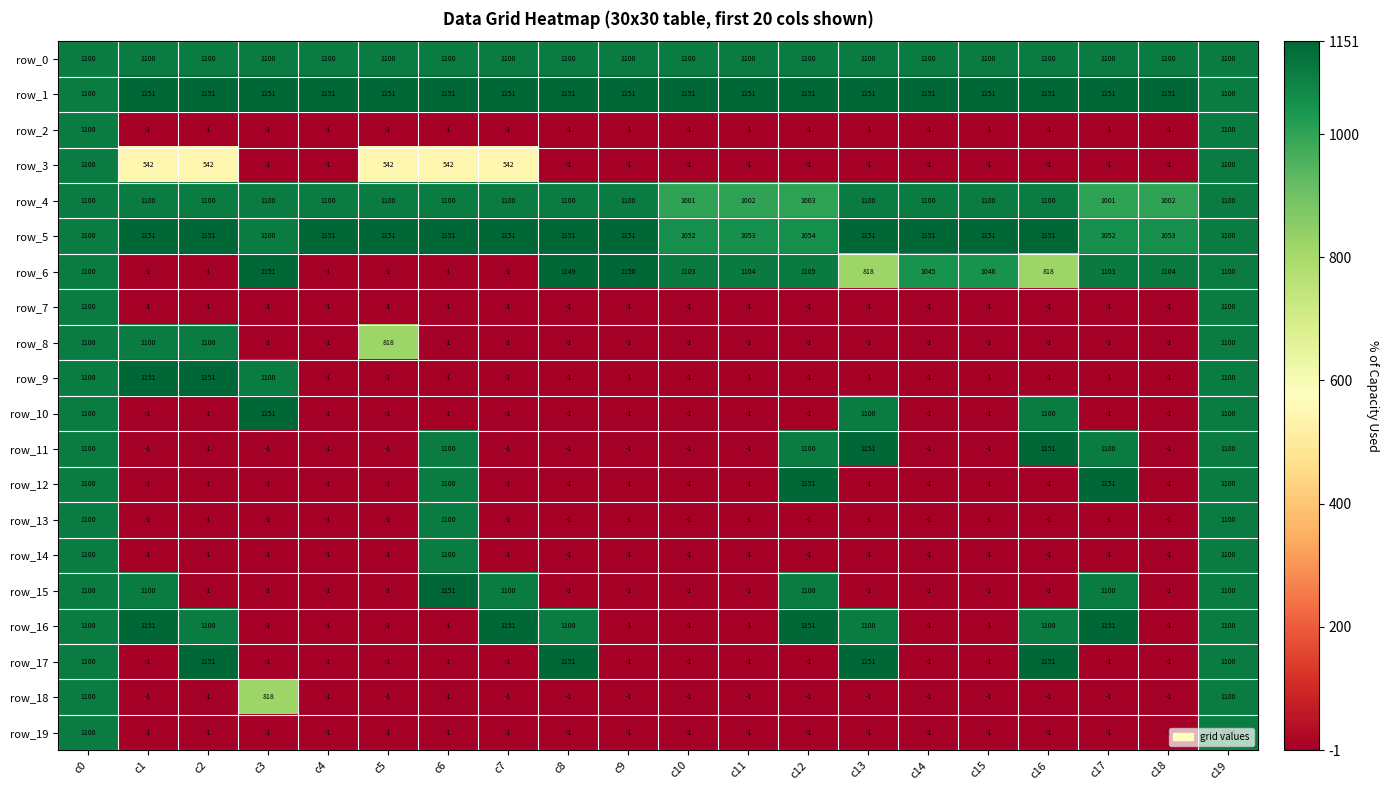

What is the highest value of the row_7 series?

1100